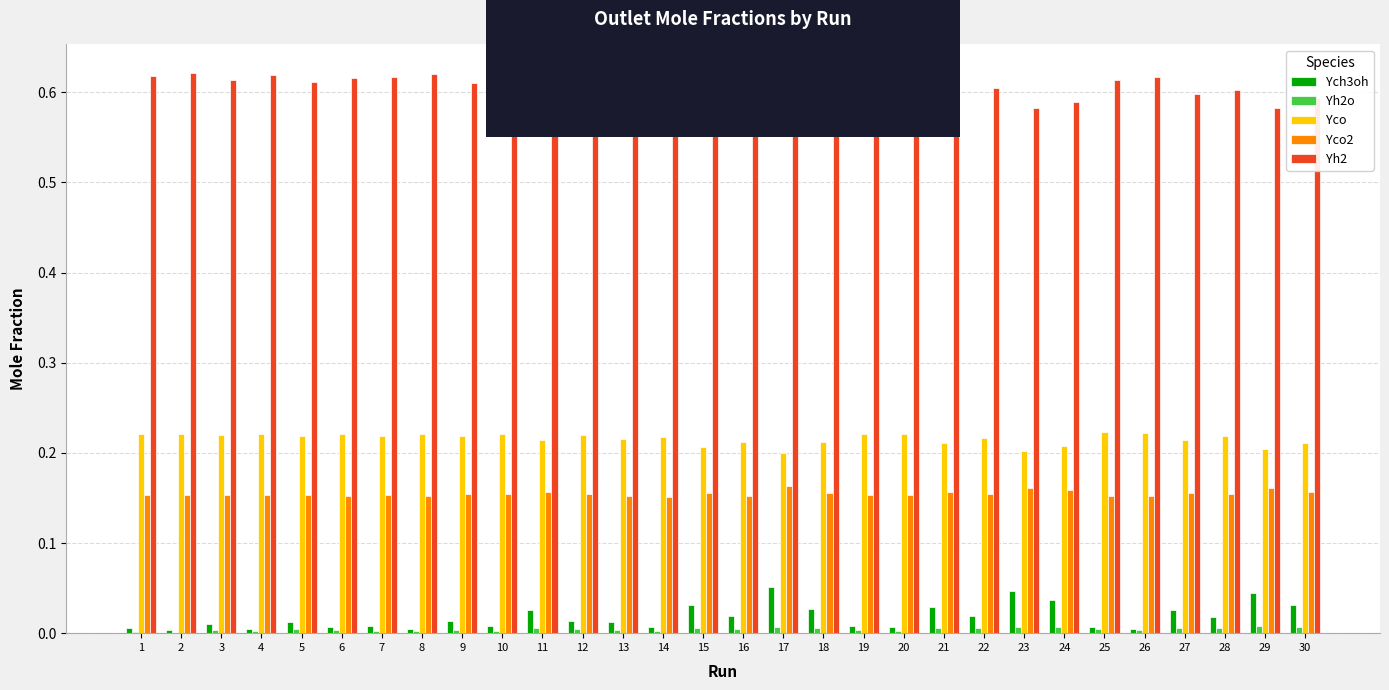

How many groups of bars are there?

30